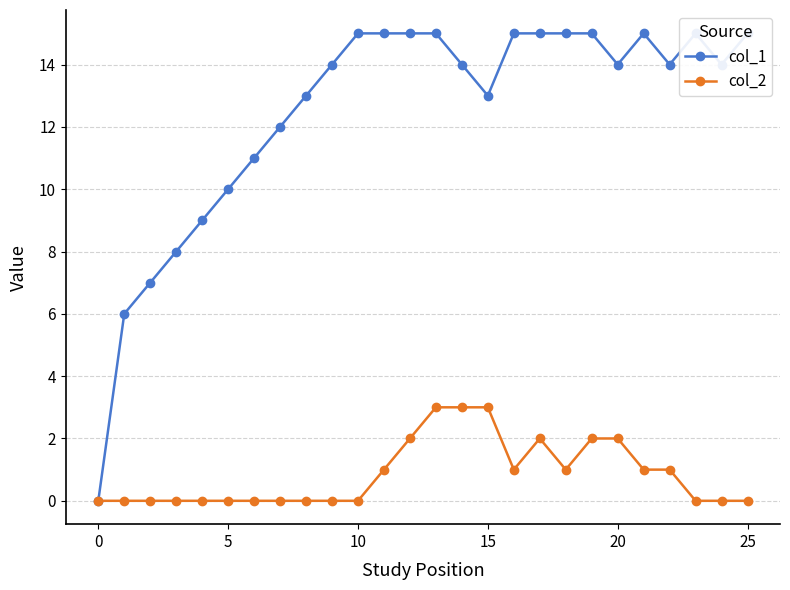

At which label does col_2 reach its peak?

13